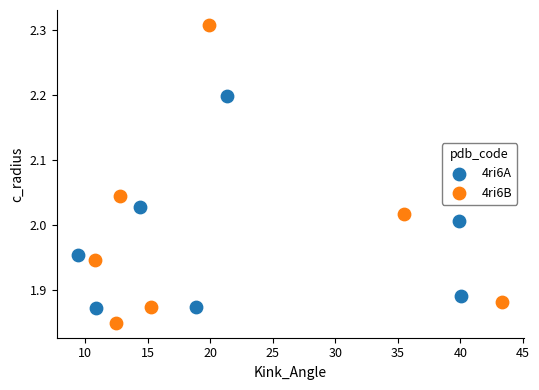

What are all the series names shown in the legend?

4ri6A, 4ri6B